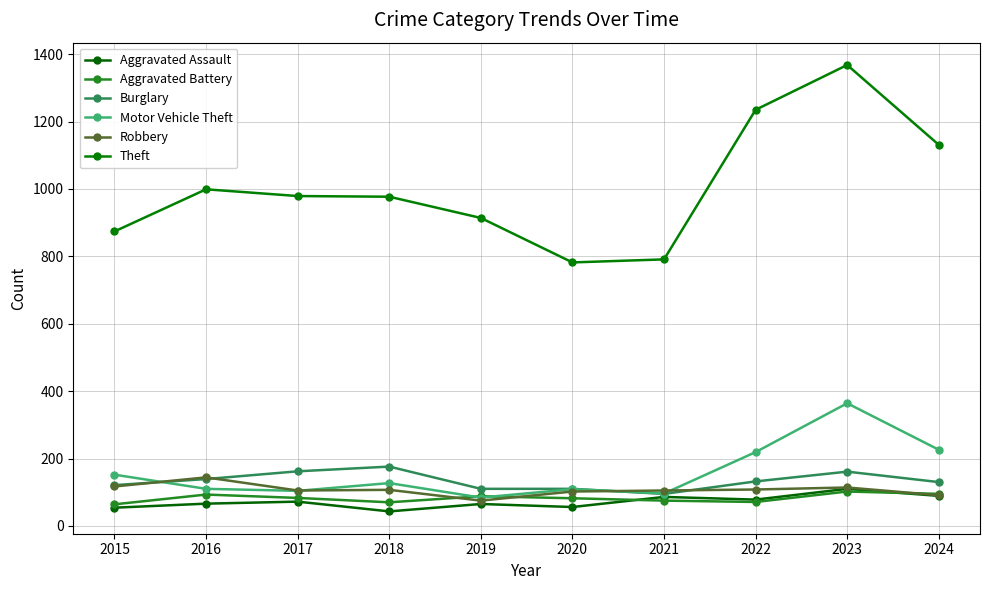

What is the approximate value of Theft at 2016, to the nearest 10?

1000